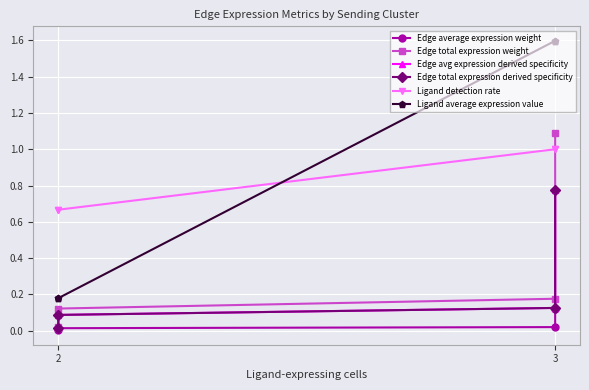

True or false: Edge total expression weight has more than 2 interior local peaks.

False